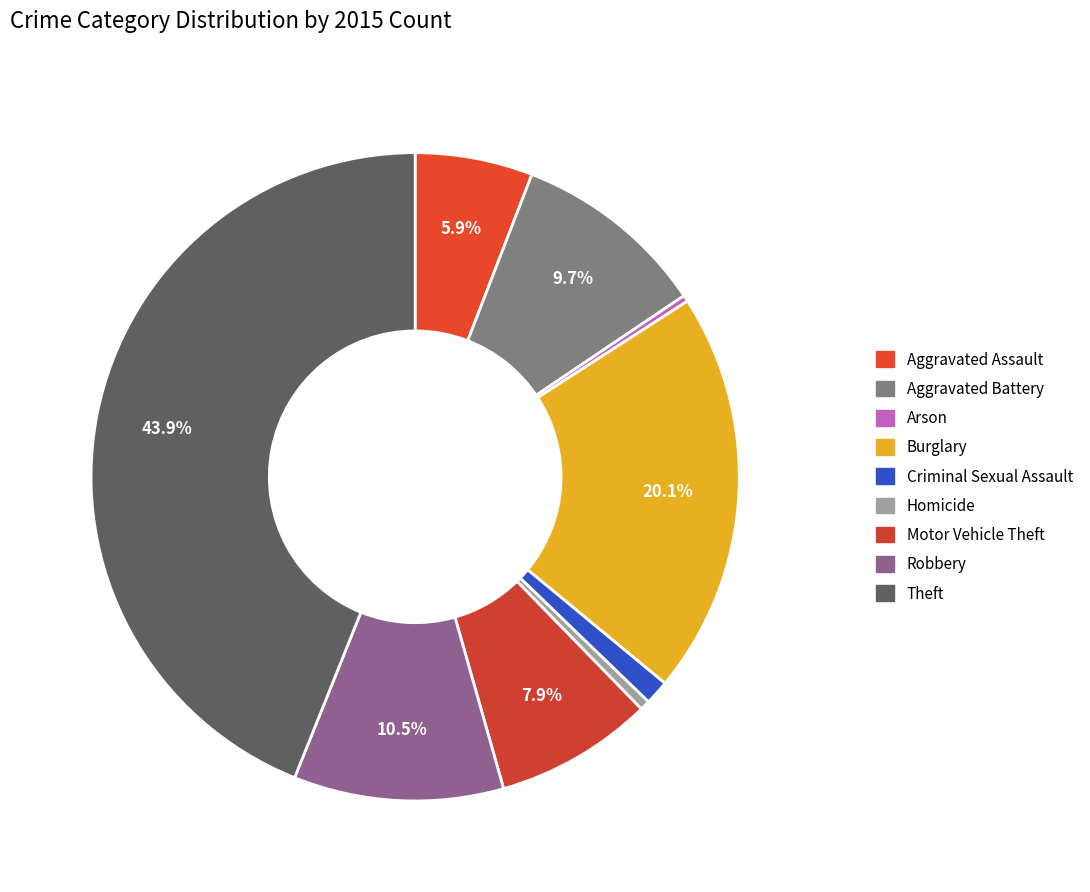

What is the largest slice in the pie chart?

Theft